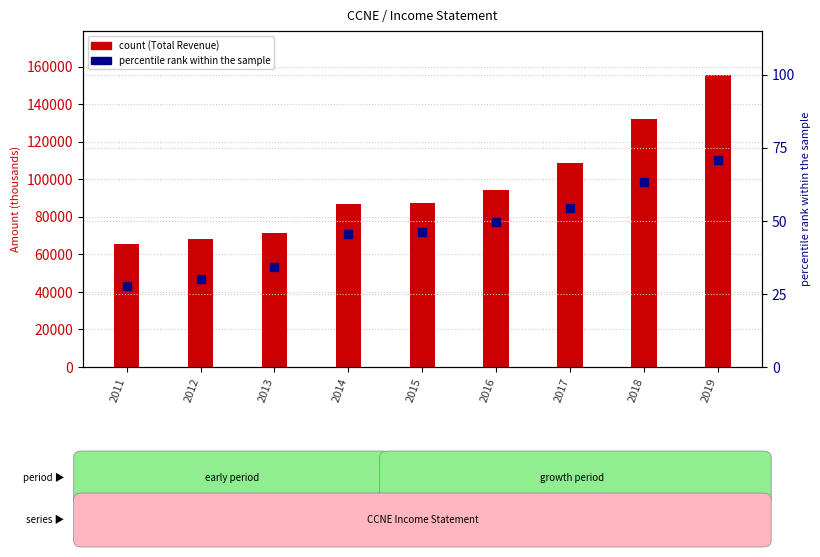

Which series has the largest total across all categories?

count (Total Revenue)